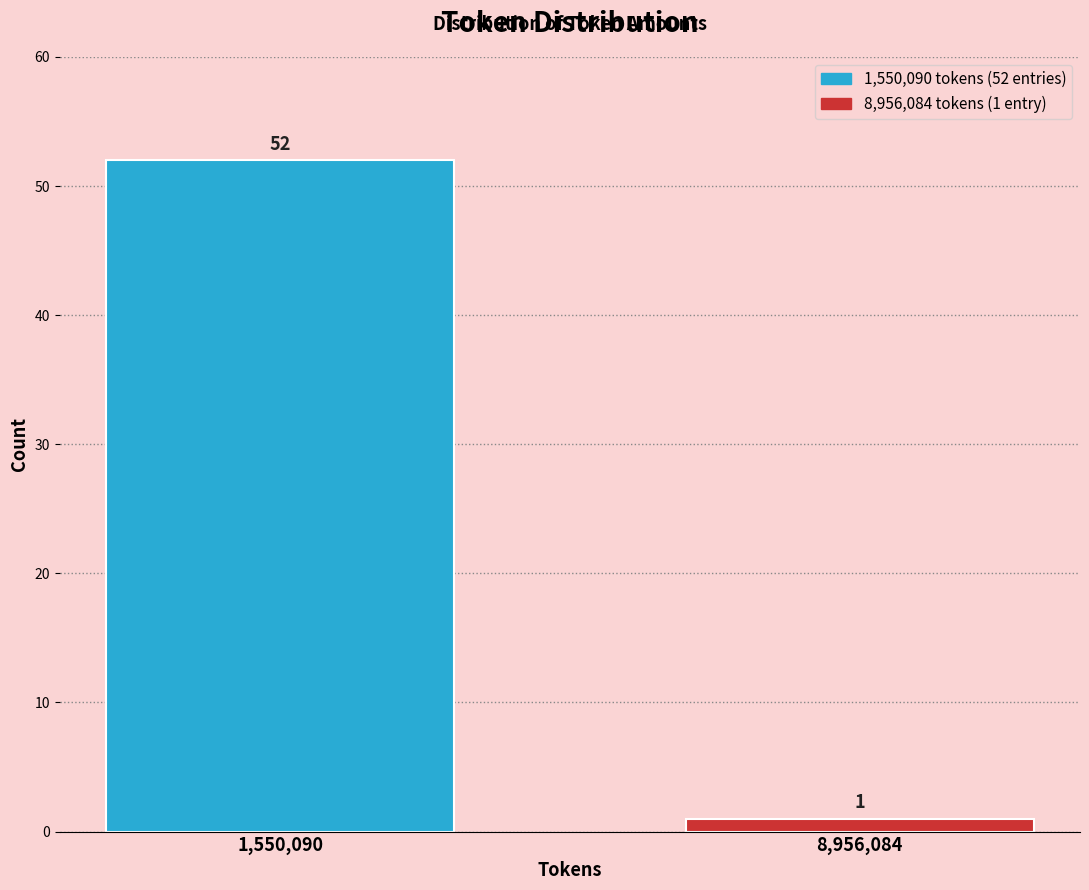

Reading left to right, list all the values displayed in this chart.

52	1